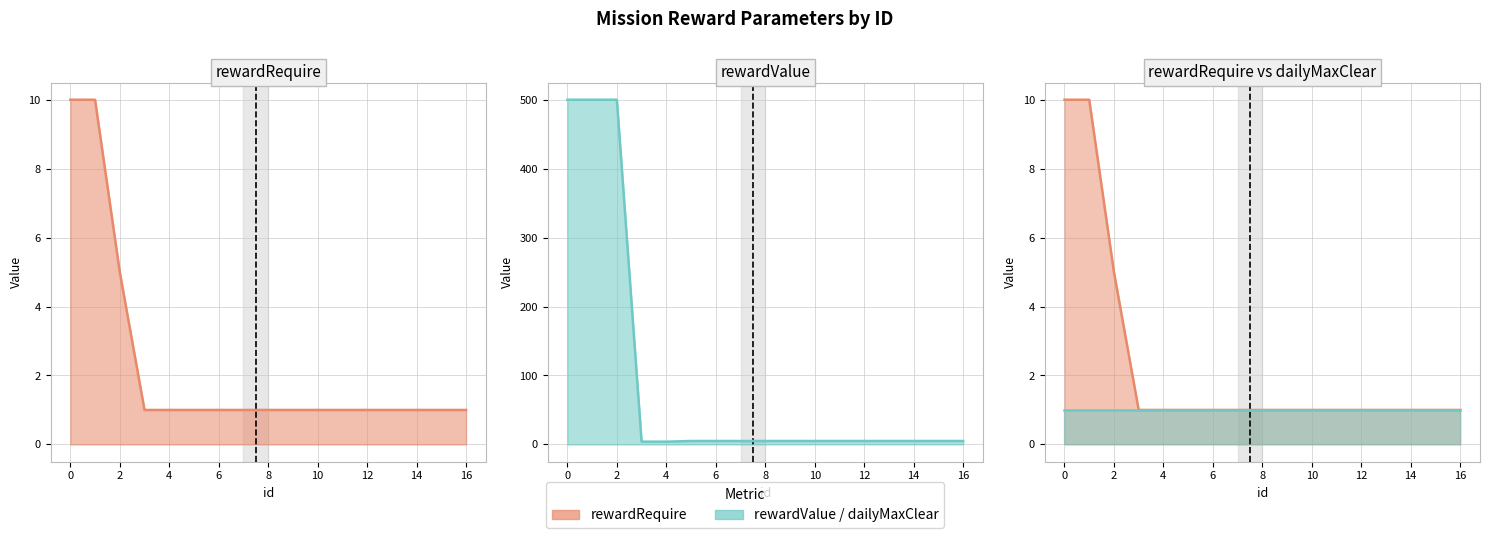

Which series has the largest range (max minus min)?

rewardValue